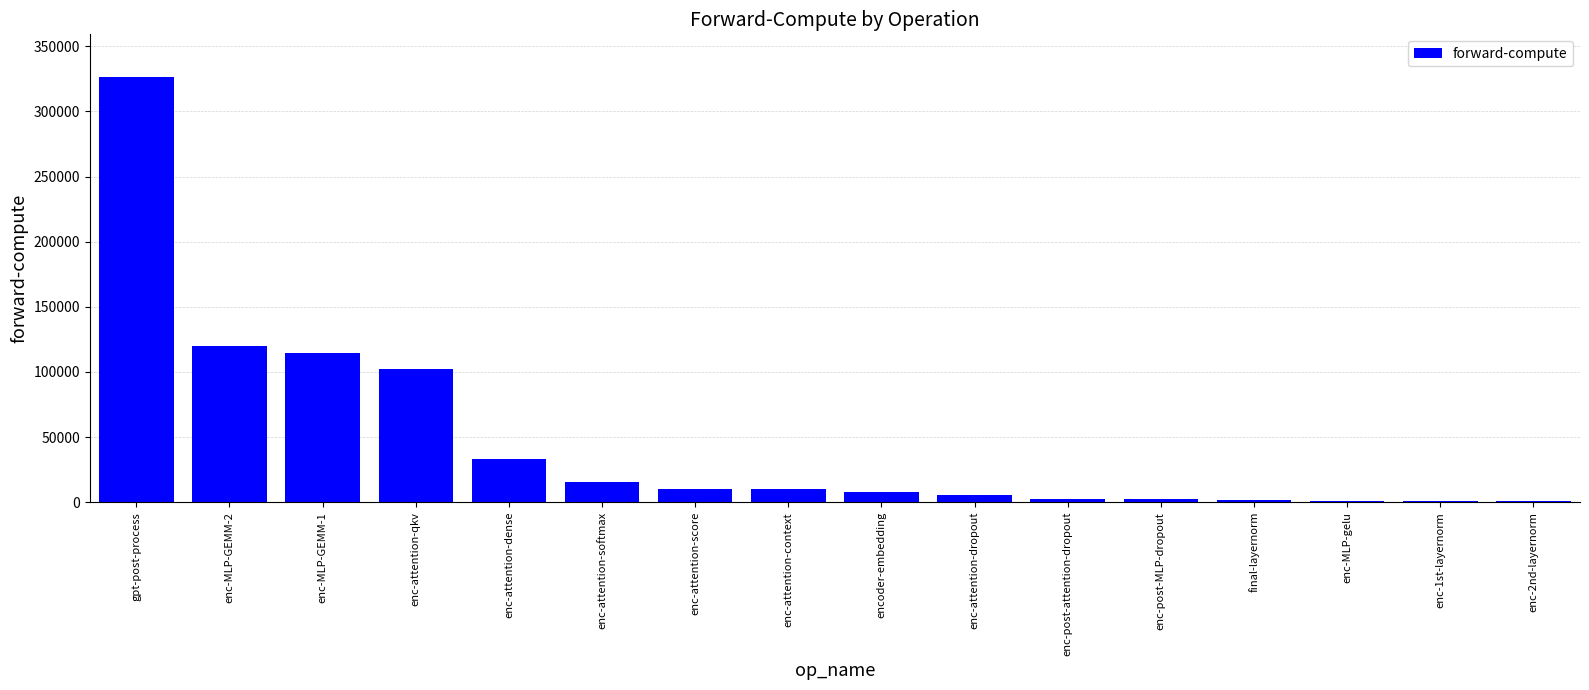

Is it true that the value at enc-attention-context is 9843.6?

True